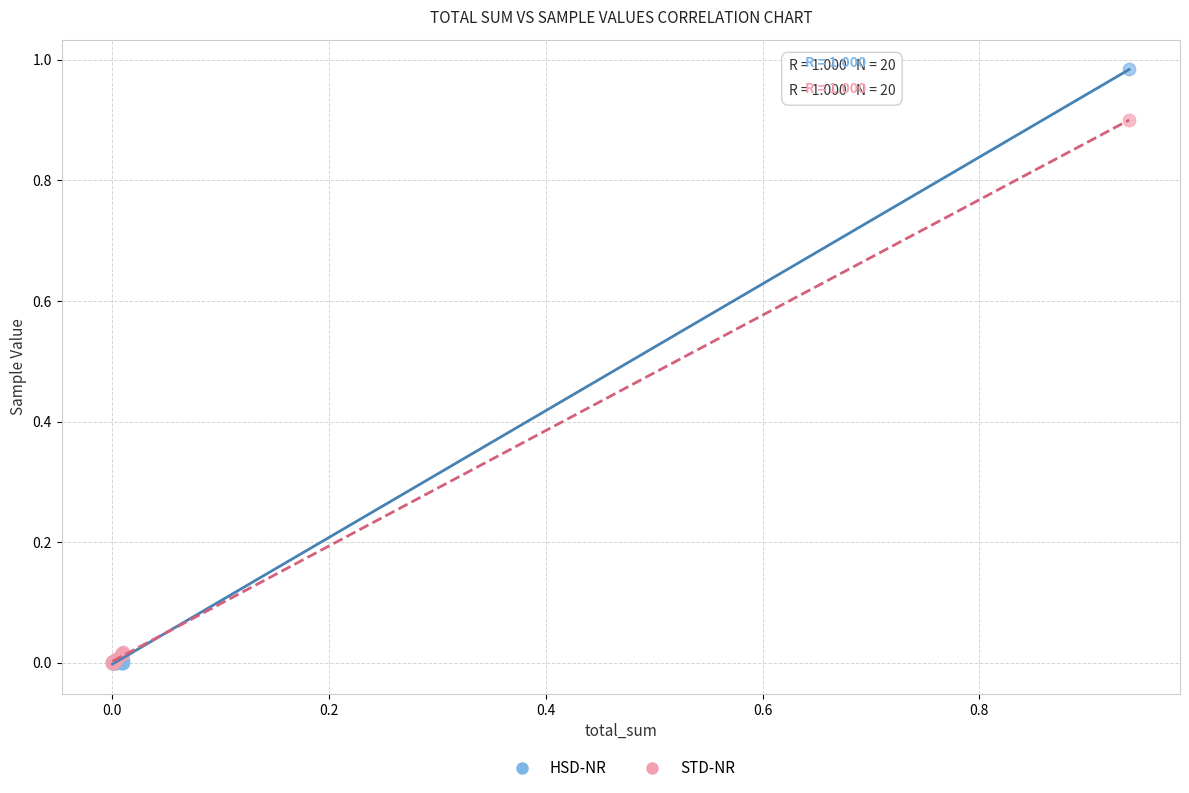

Which series has the widest spread of Y values?

HSD-NR